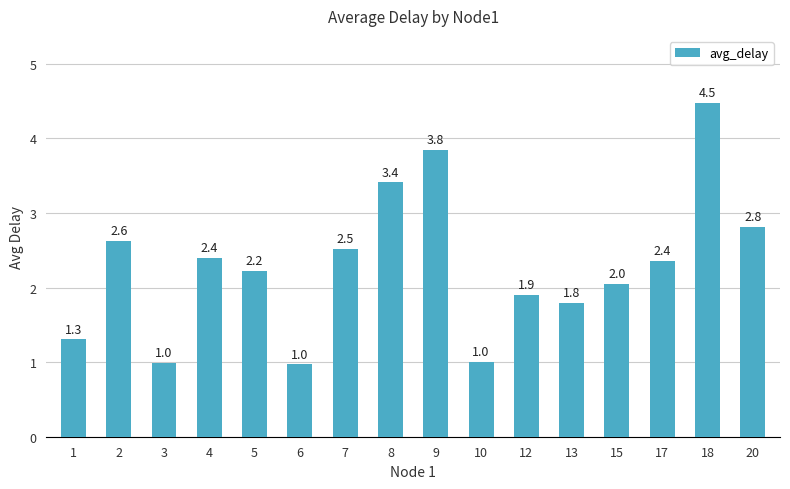

What is the smallest value displayed?

1.0